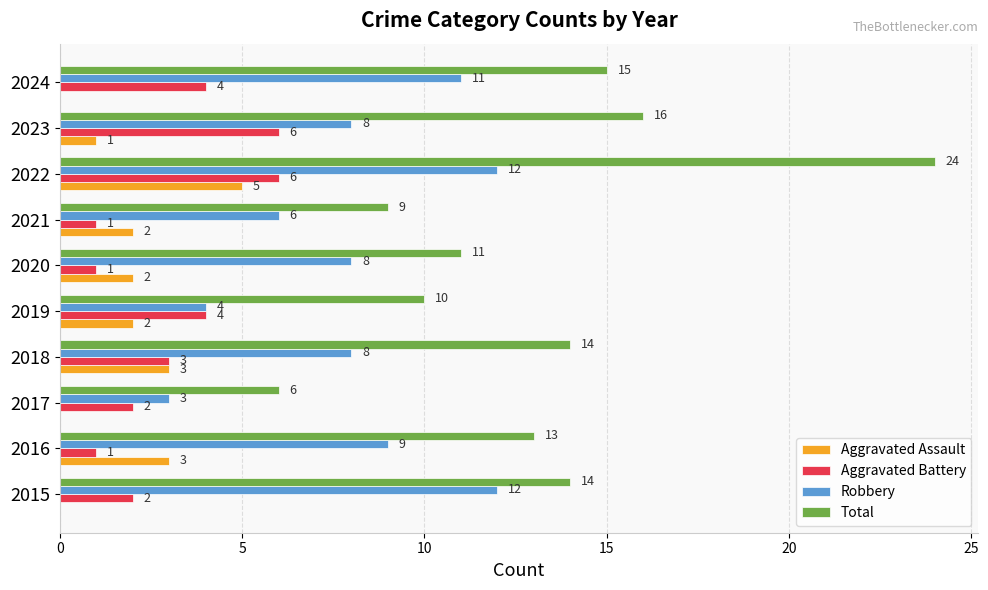

What is the highest value of the Aggravated Battery series?

6